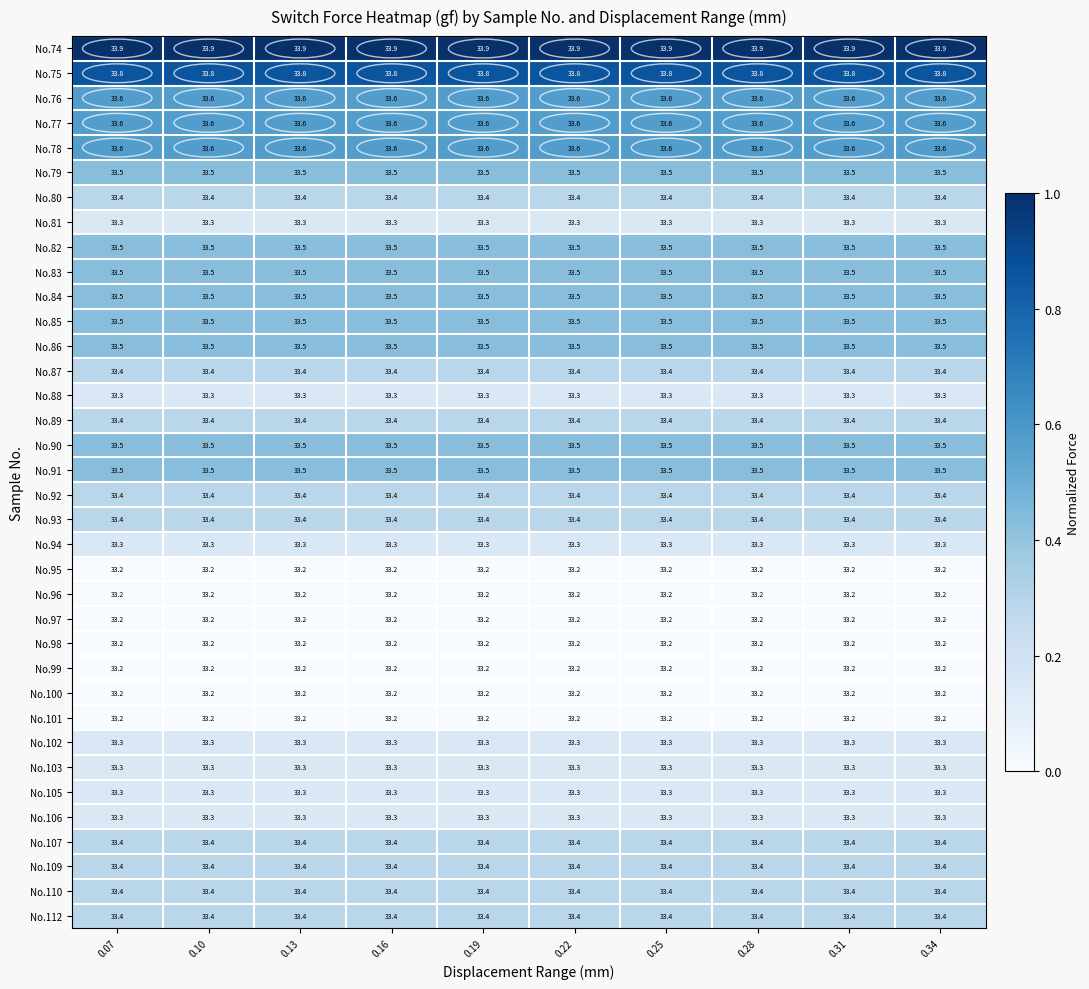

What is the total value across all series at 0.07?

1202.6